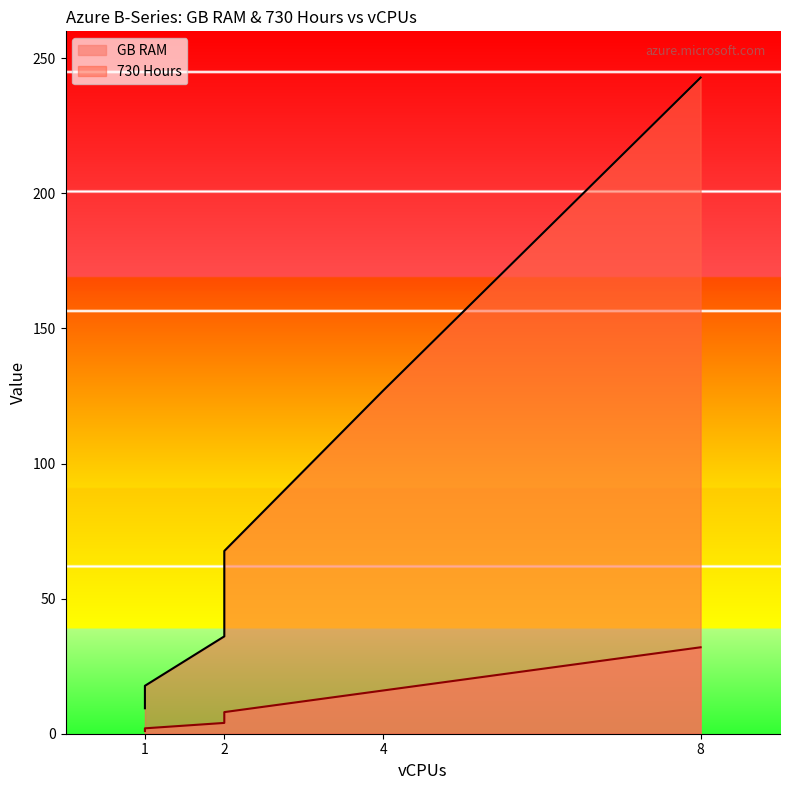

What is the sum of all GB RAM values?

63.0